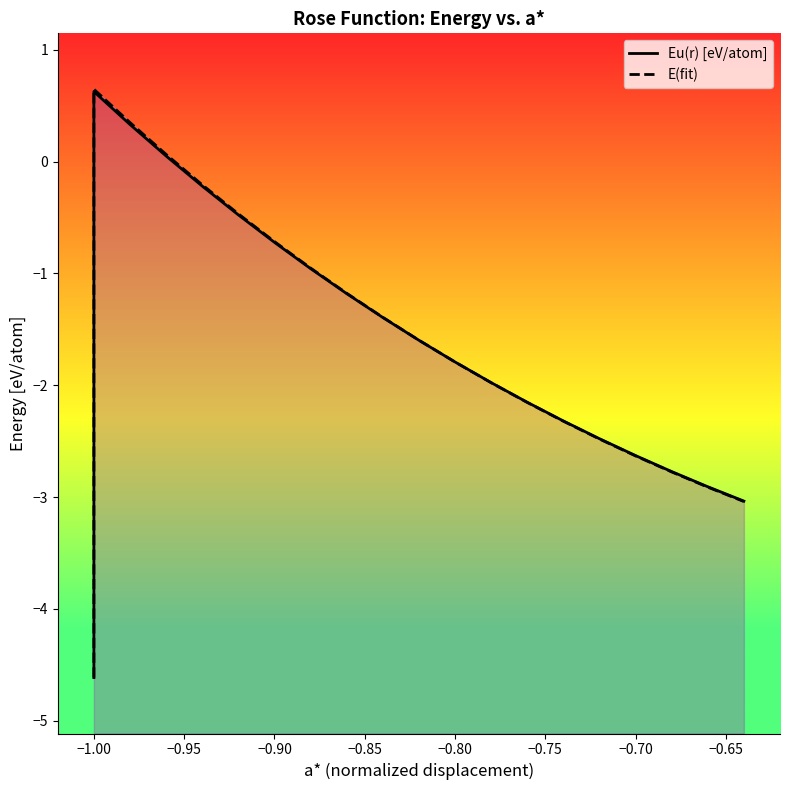

Which series has the widest spread of values?

E(fit)